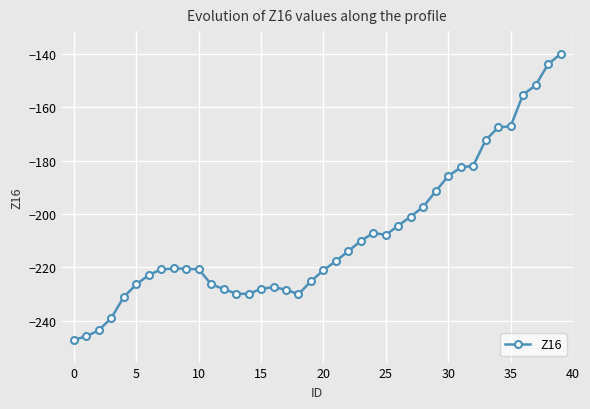

What is the difference between the second highest and second lowest values?

102.0